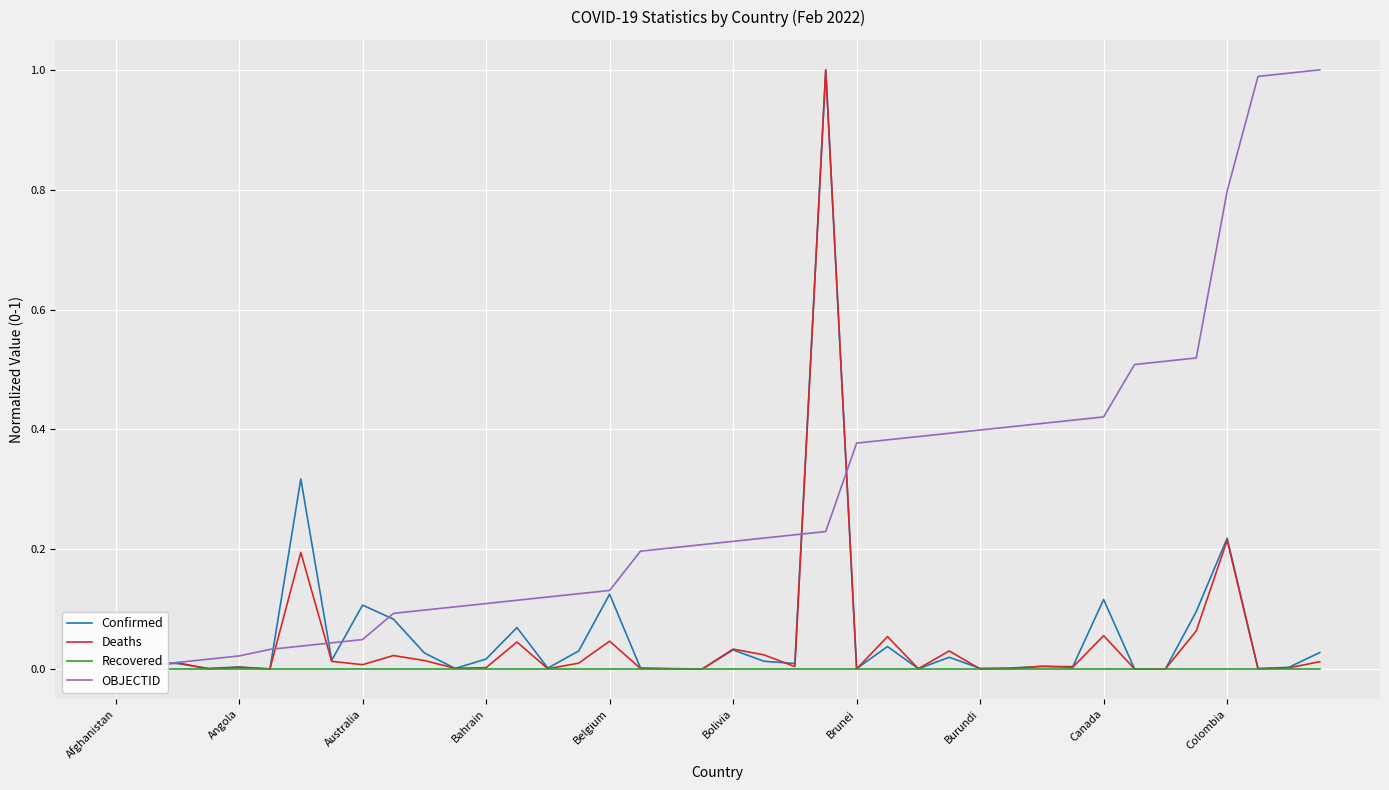

Is it true that Deaths equals 0.0 at 39?

True